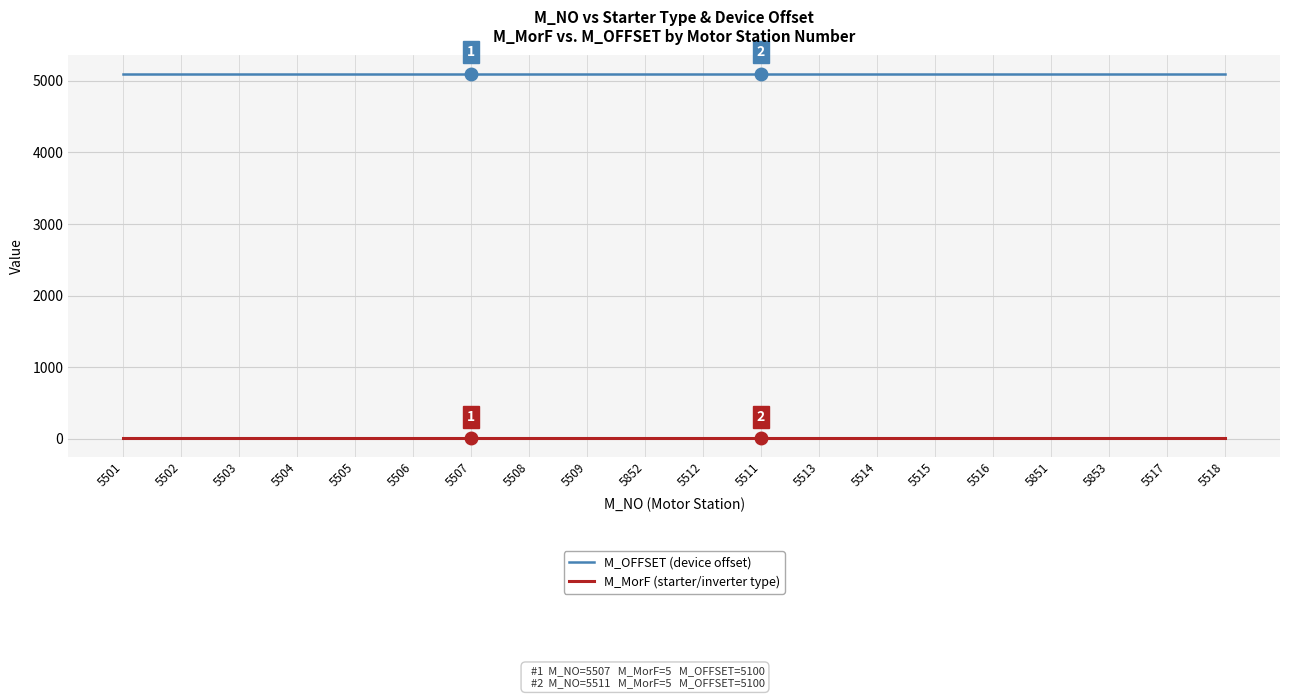

What is the average value of the M_OFFSET (device offset) series?

5100